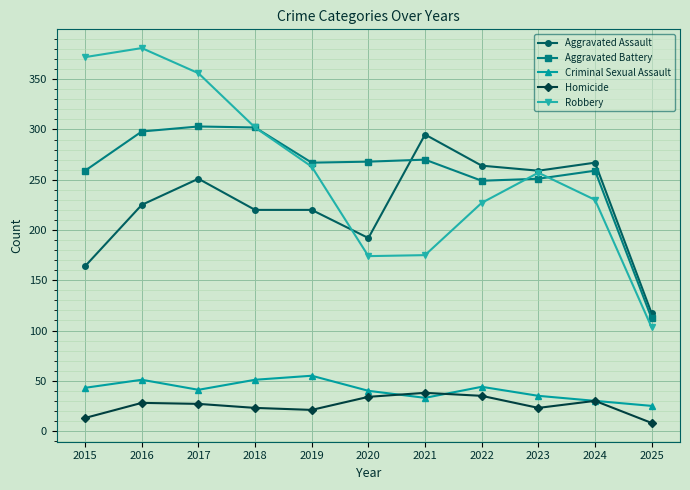

At how many categories does at least one series exceed 60?

11